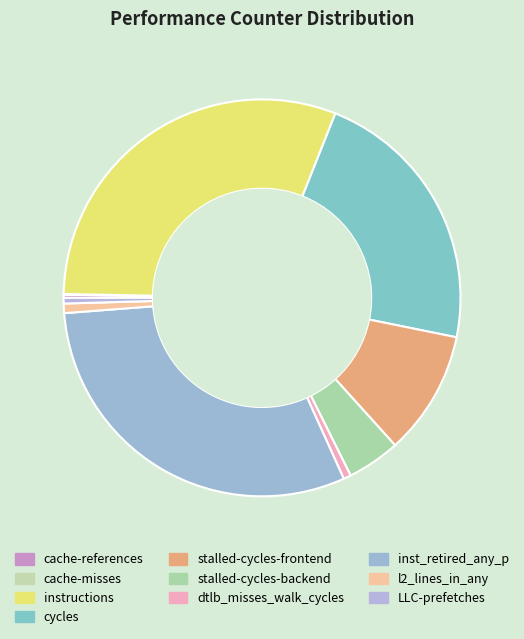

Which slice is the smallest?

cache-misses